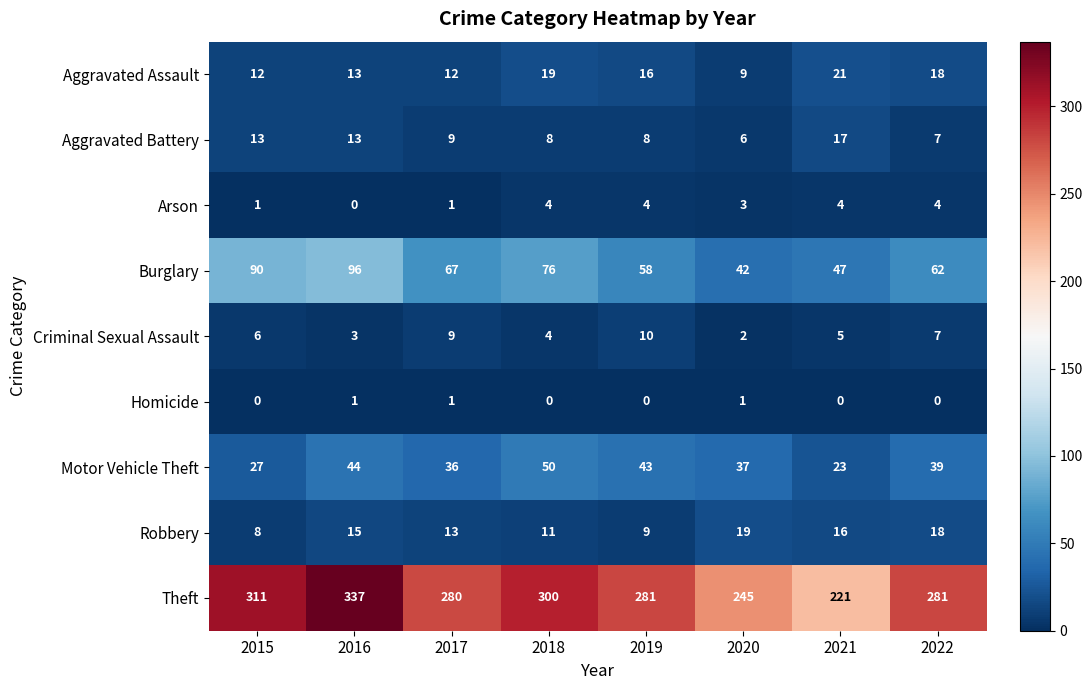

List the series in order of their peak value, highest first.

Theft, Burglary, Motor Vehicle Theft, Aggravated Assault, Robbery, Aggravated Battery, Criminal Sexual Assault, Arson, Homicide